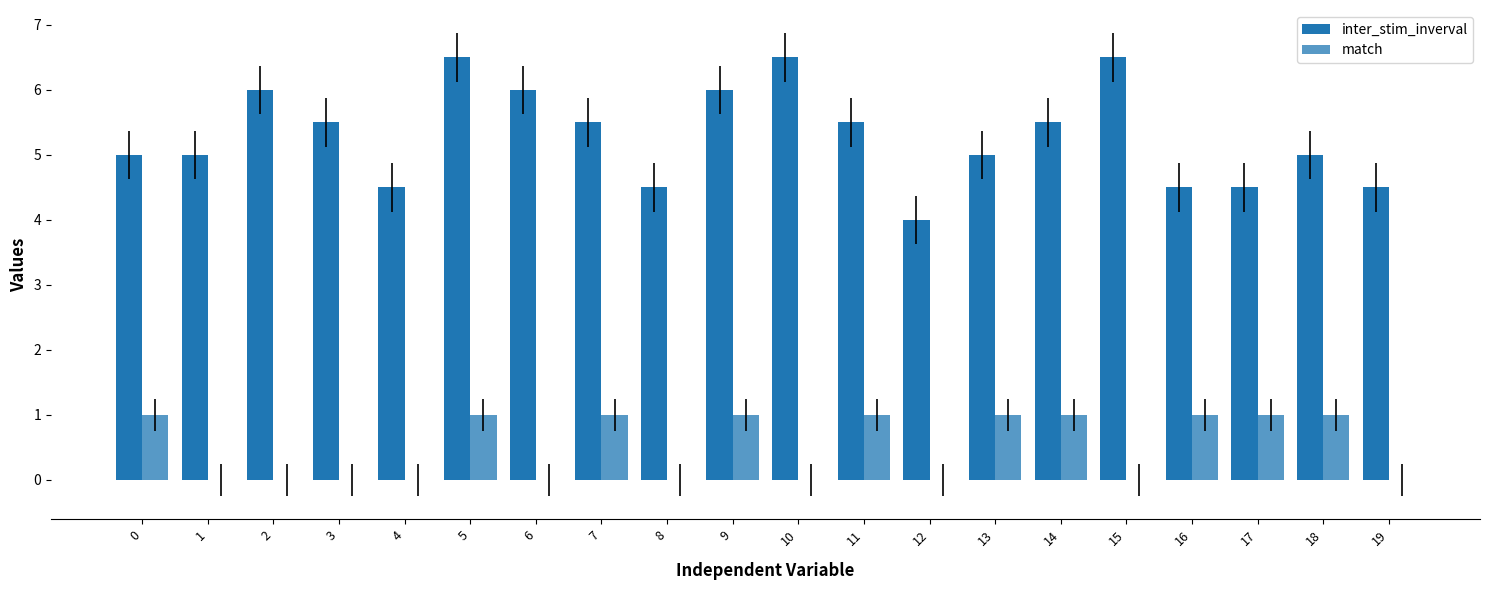

How many distinct data groups are displayed?

2